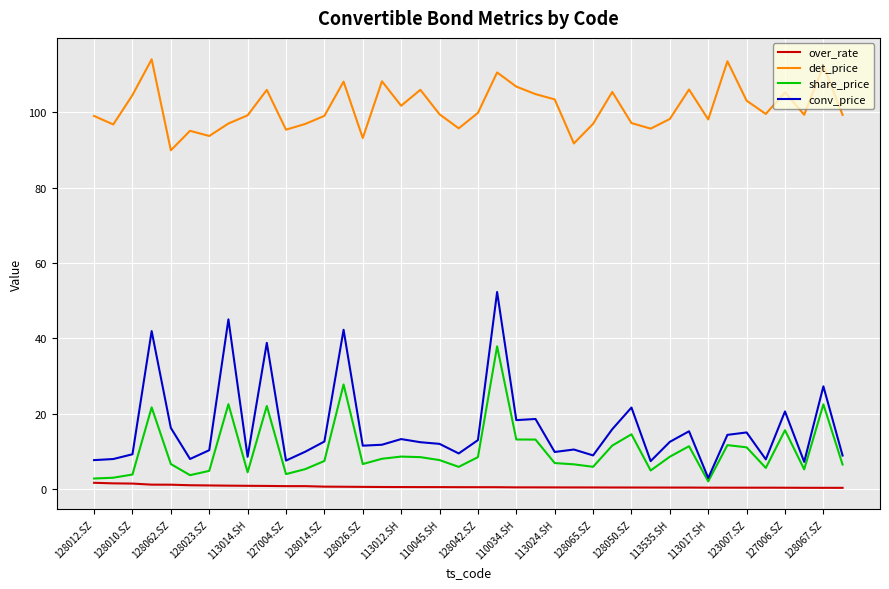

Which series has the largest total across all categories?

det_price